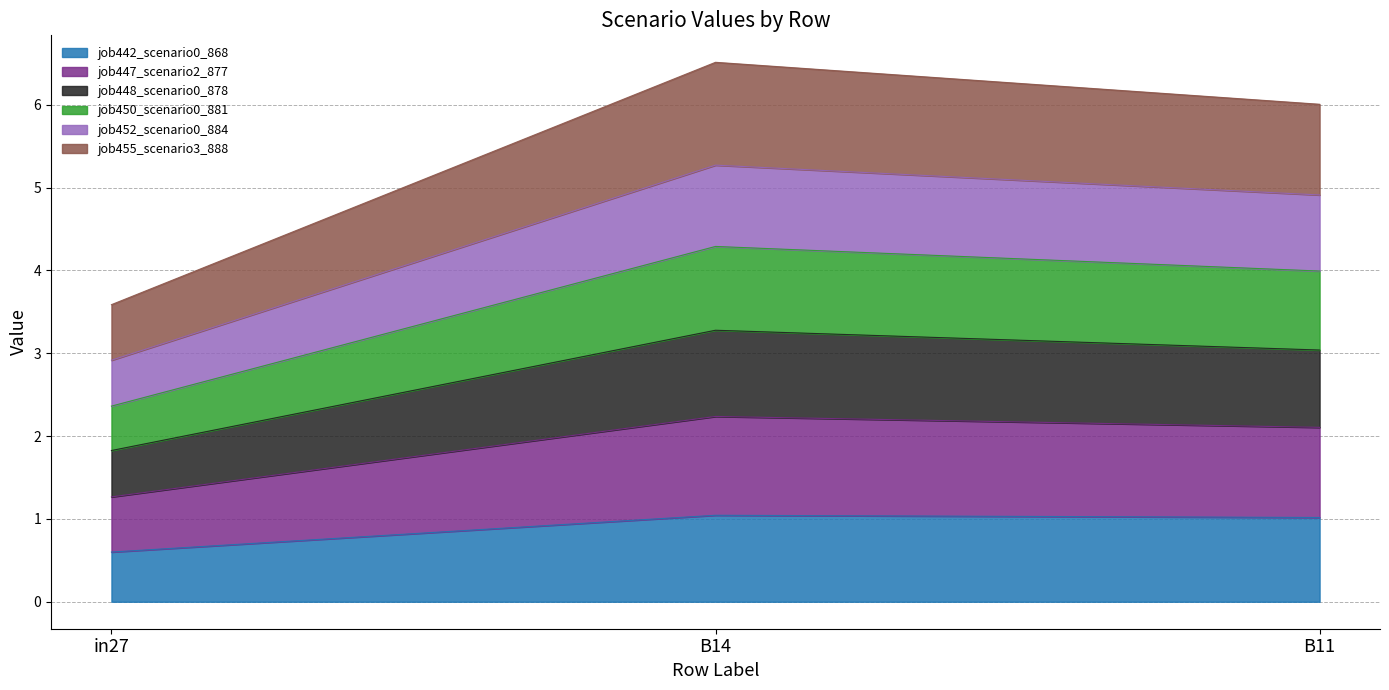

Which series has the widest spread of values?

job447_scenario2_877